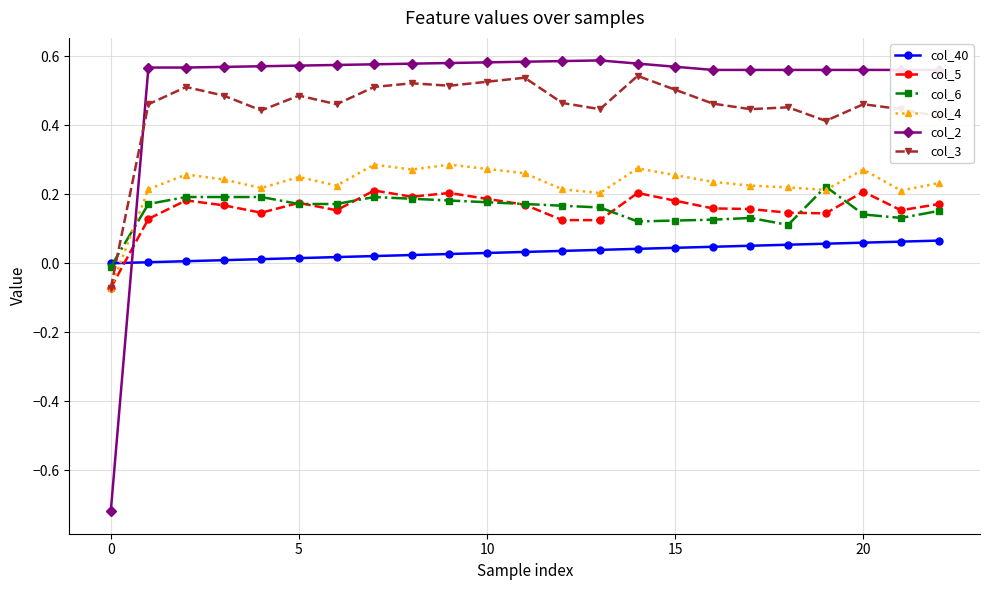

Which series has the widest spread of values?

col_2